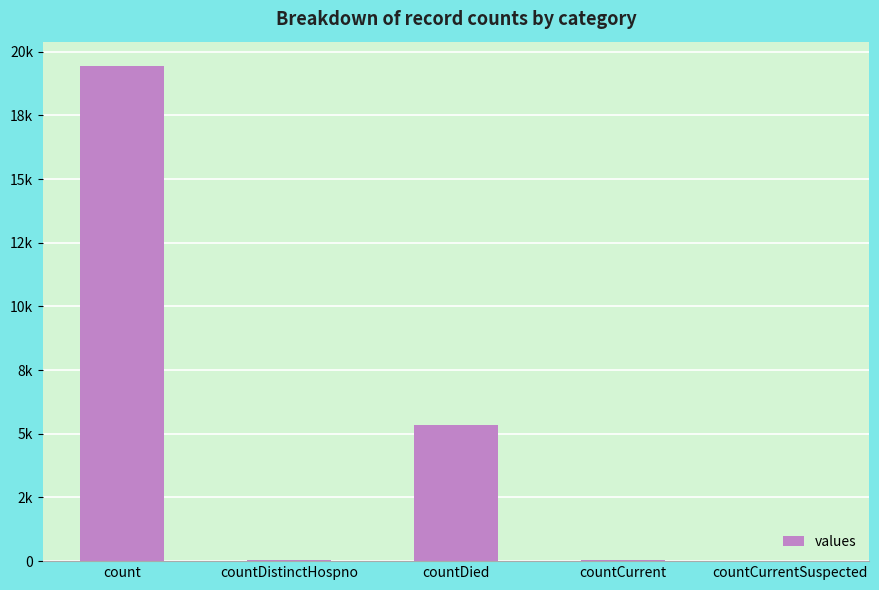

Are the bars horizontal?

No